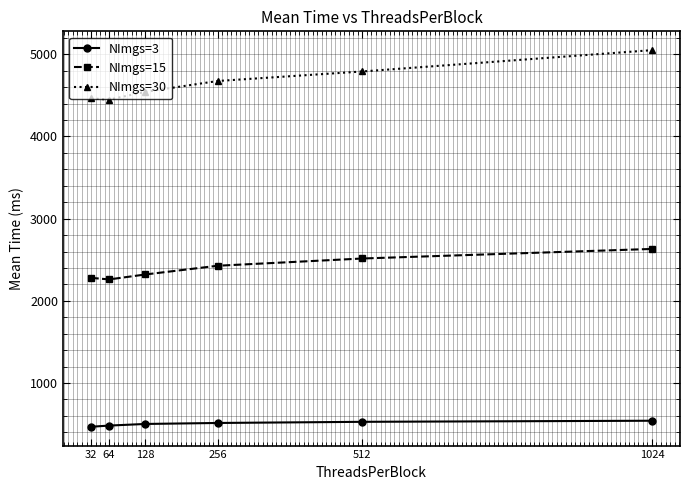

What is the value of the NImgs=30 point at the 1st from the left?

4463.5